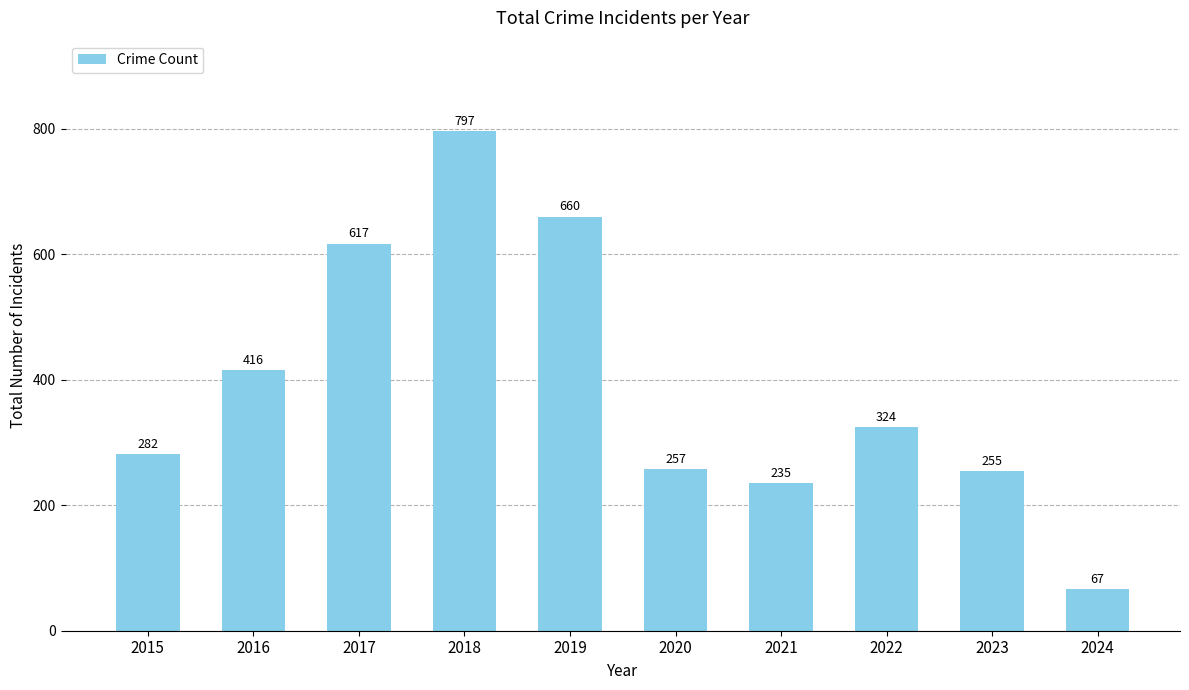

What is the difference between the second highest and minimum values?

593